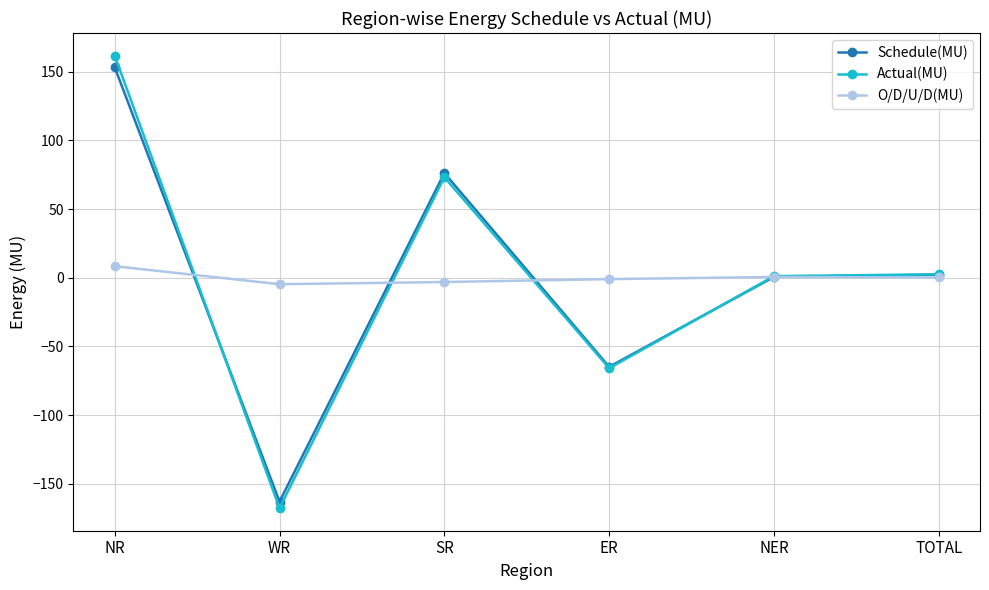

What is the difference between the Schedule(MU) values at NR and WR?

316.5